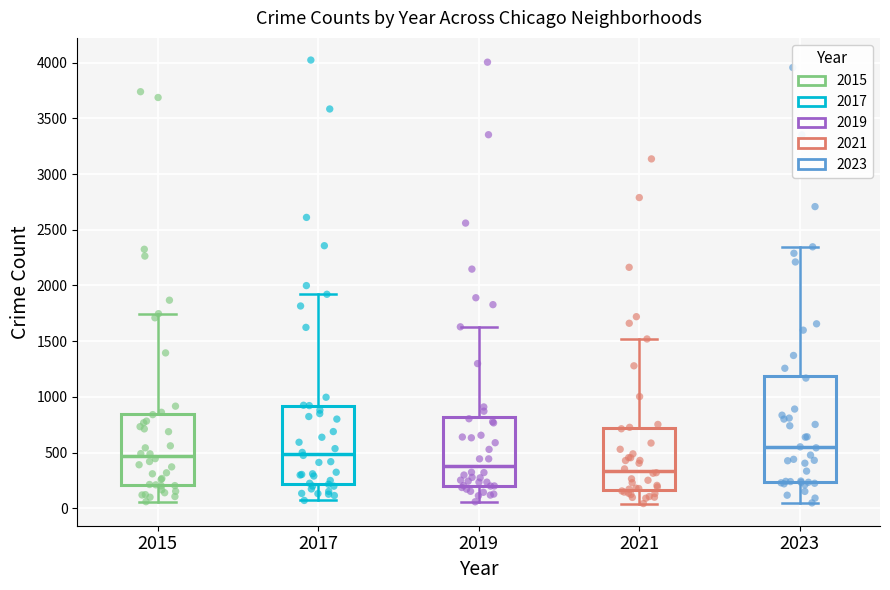

Where does the median line of the box at x = 2017 sit on the y-axis? The values are not printed on the chart, so give them approximately, as read against the axis.

500